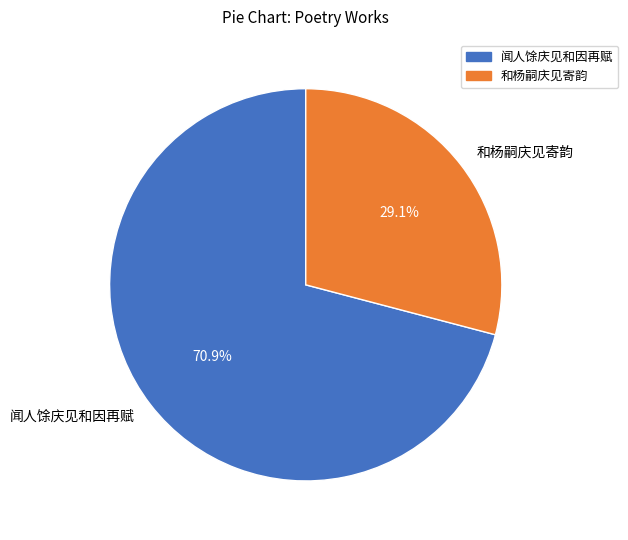

Is 和杨嗣庆见寄韵 the majority of the pie?

No